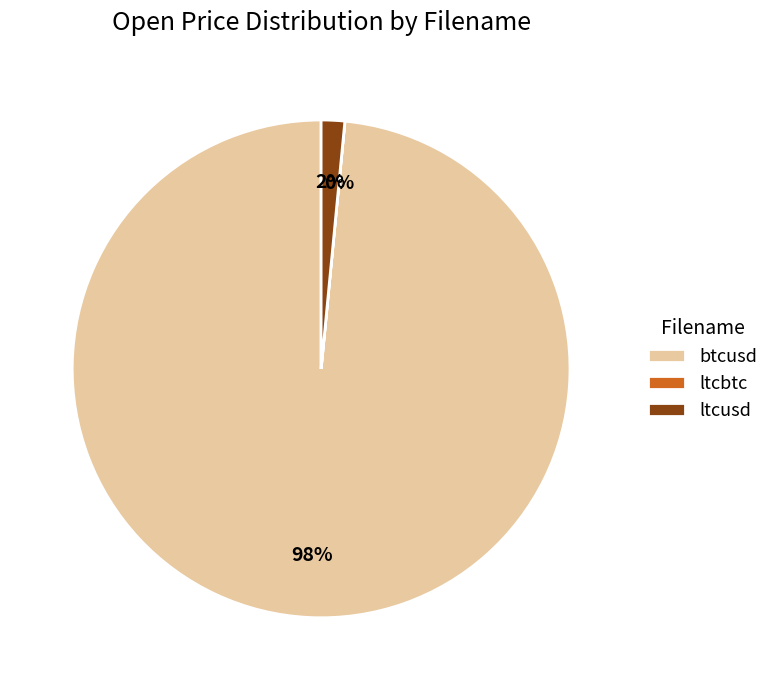

Is it true that ltcusd is 15% of the pie?

False